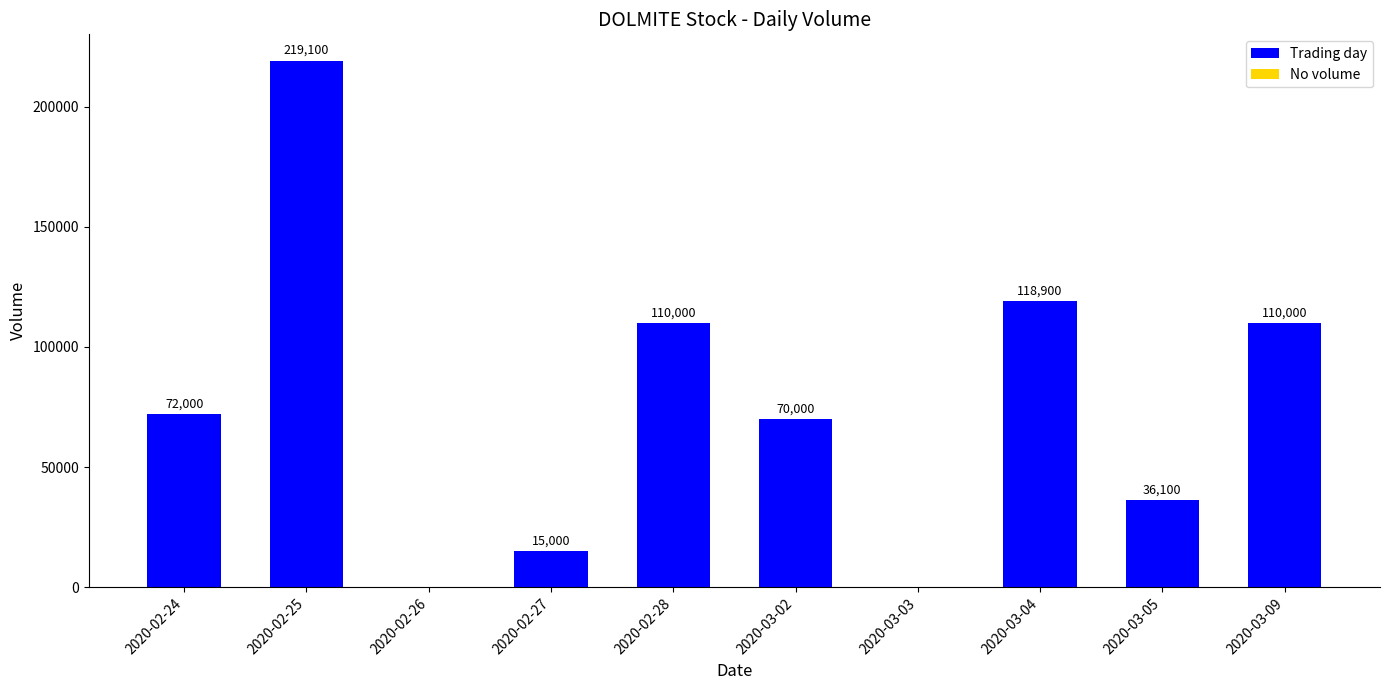

Reading left to right, extract all data points from this chart.

72000	219100	0	15000	110000	70000	0	118900	36100	110000